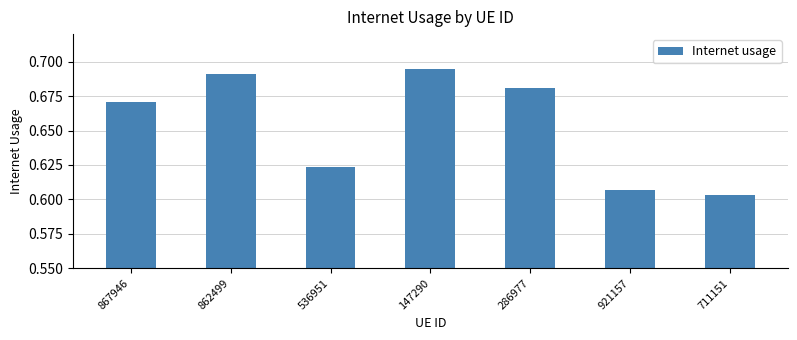

Which has a higher value, 147290 or 536951?

147290